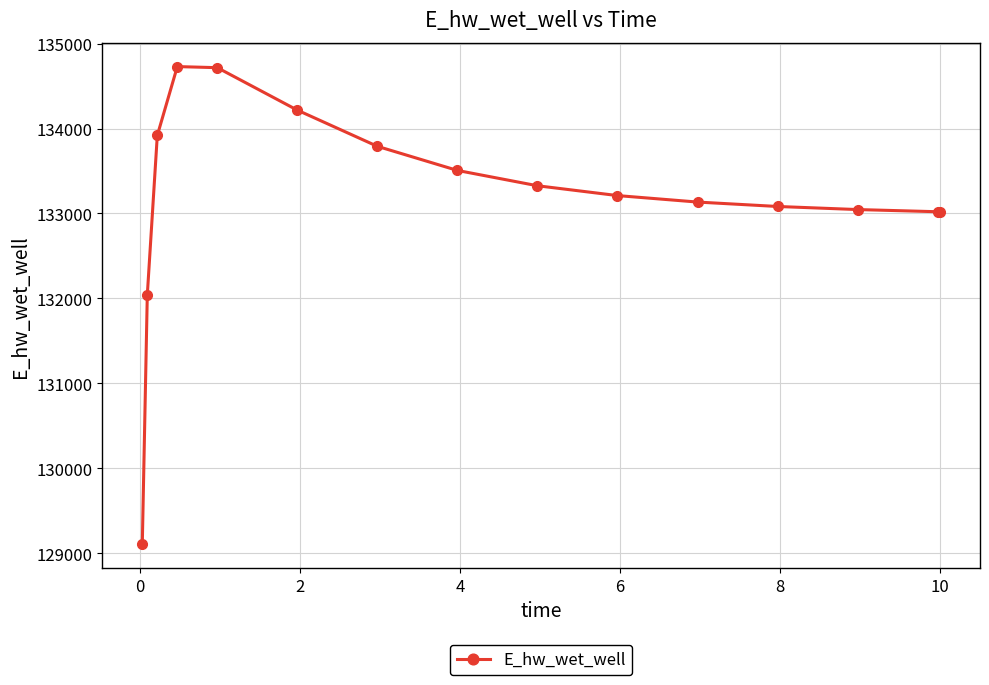

What is the average value?

133191.2